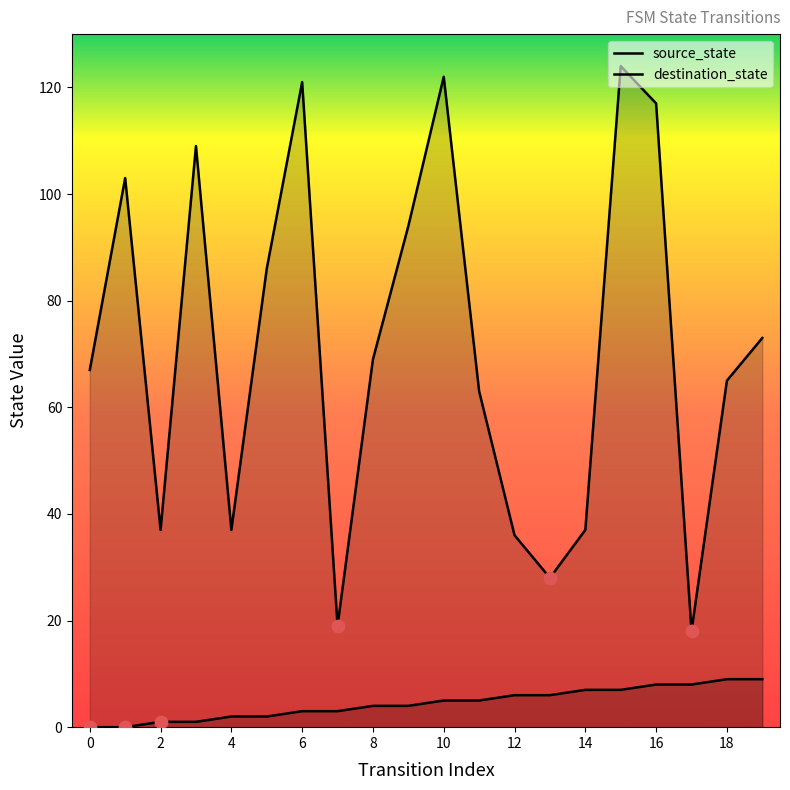

At which category is the sum across all series the highest?

15